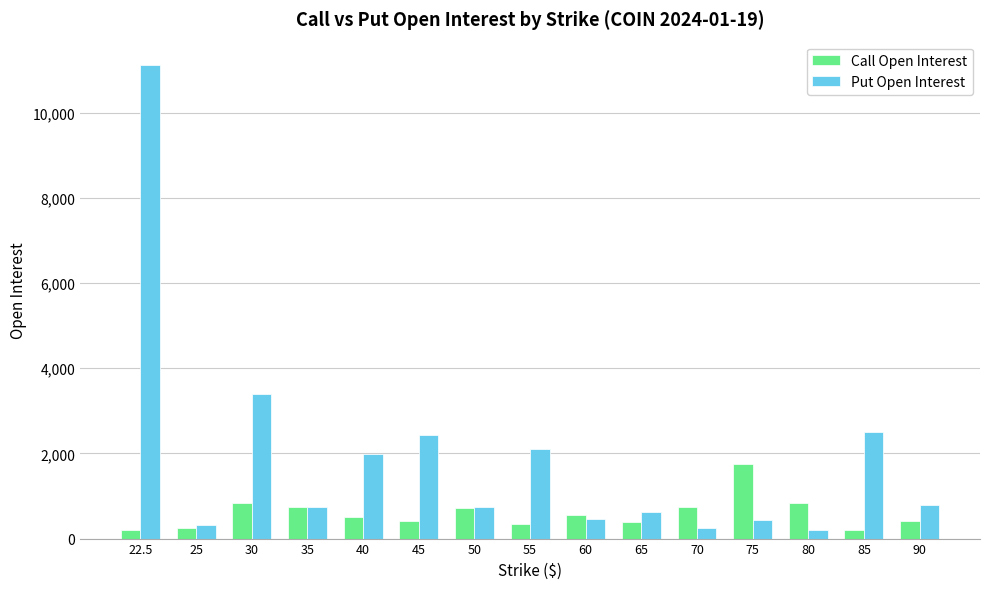

The Put Open Interest series shows 635 at 65. True or false?

True